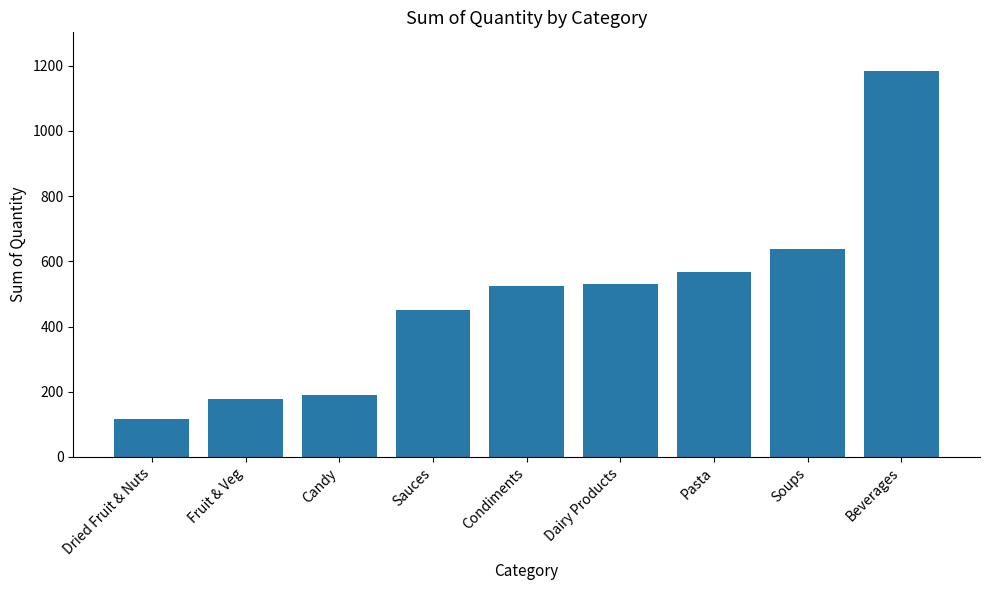

Which label corresponds to the smallest value in the chart?

Dried Fruit & Nuts